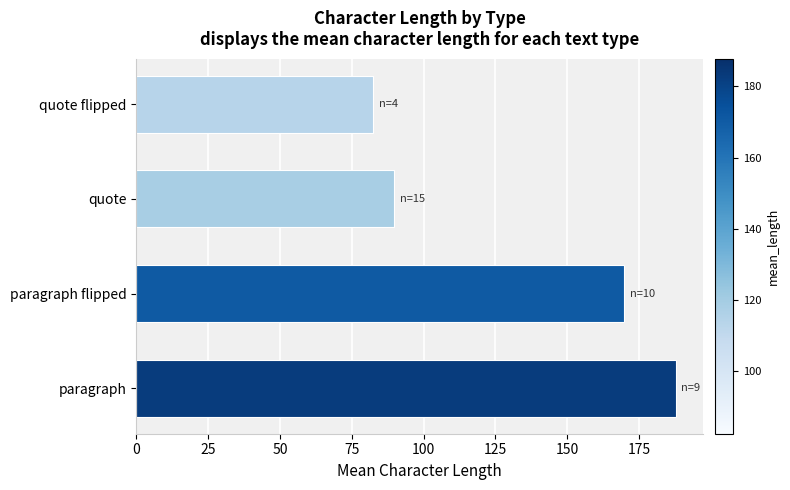

The value at quote is 135.0. True or false?

False